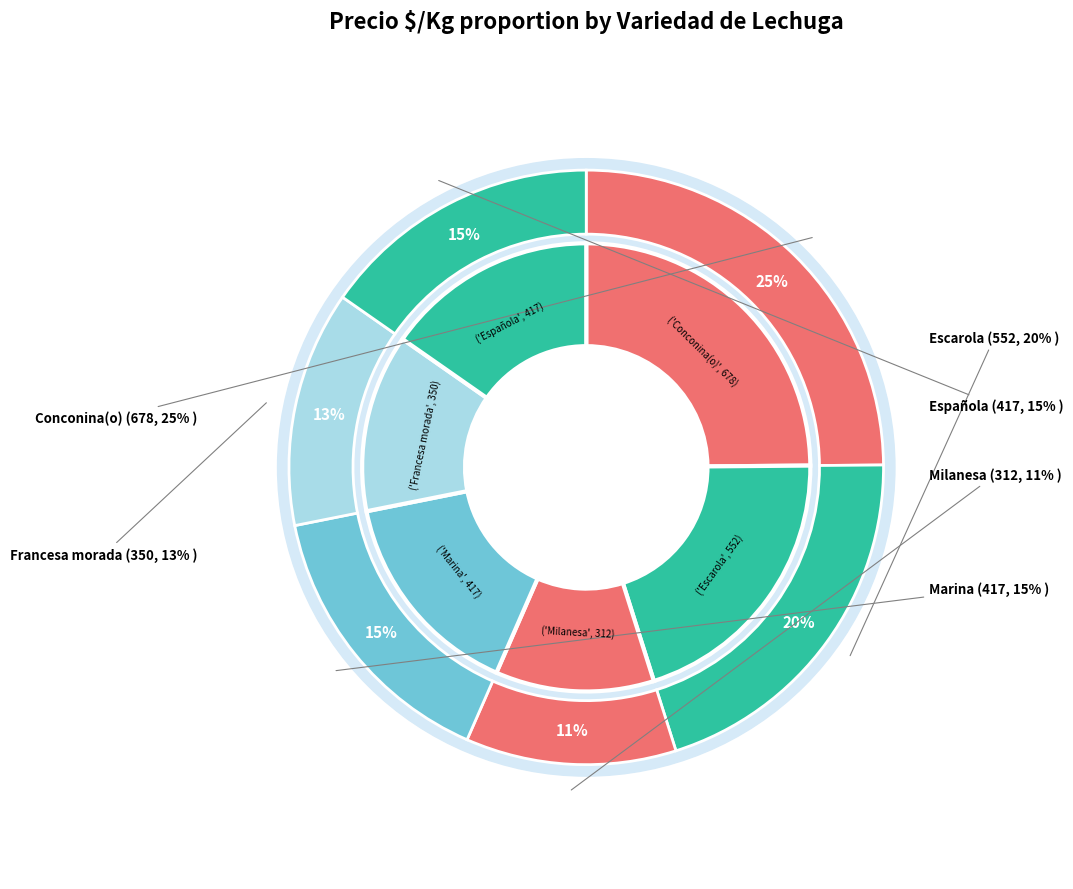

To the nearest percent, what is the average slice percentage?

17%